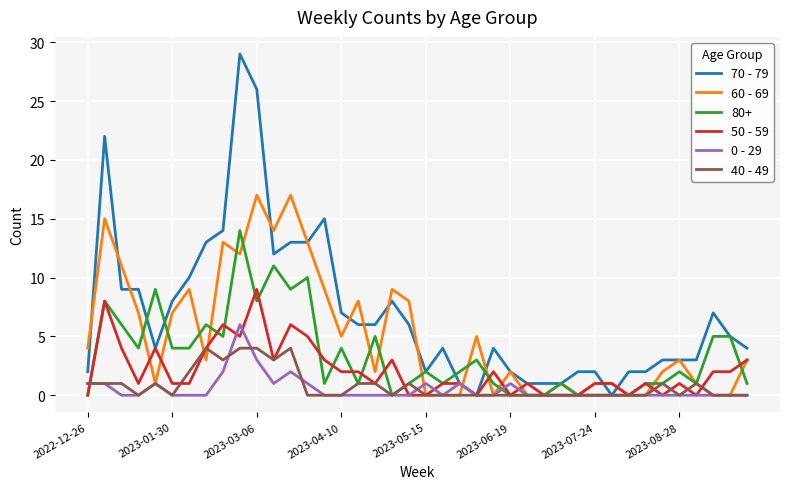

Which series has the widest spread of values?

70 - 79